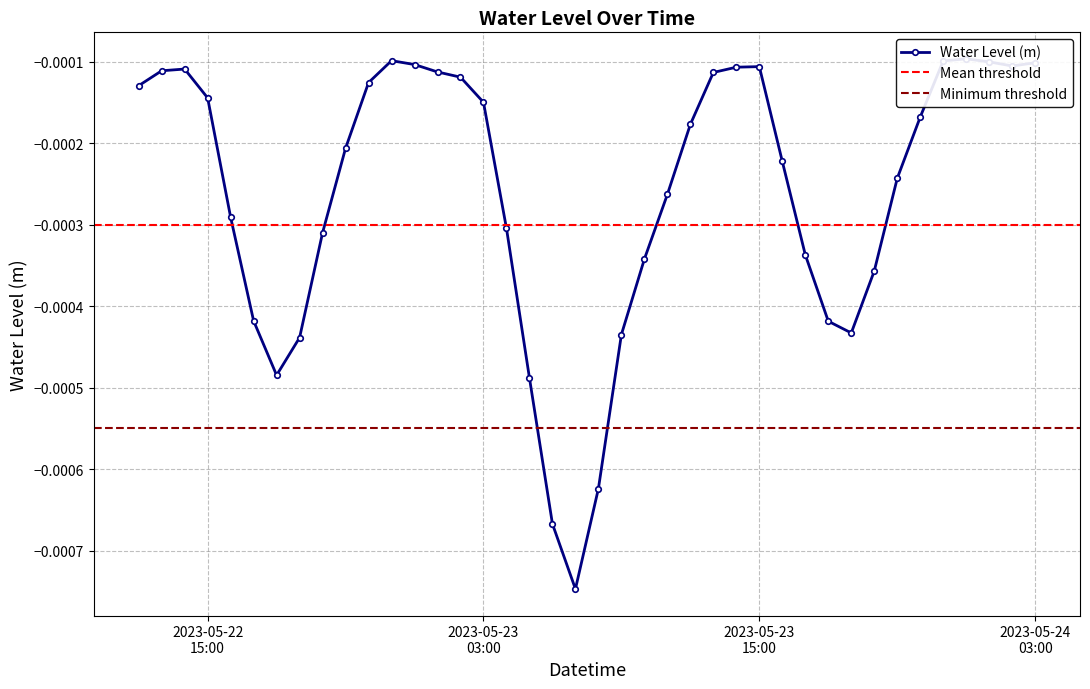

Rank the categories by value from highest to lowest.

2023-05-24 00:00:00, 2023-05-22 23:00:00, 2023-05-23 23:00:00, 2023-05-24 01:00:00, 2023-05-24 03:00:00, 2023-05-23 00:00:00, 2023-05-24 02:00:00, 2023-05-23 15:00:00, 2023-05-23 14:00:00, 2023-05-22 14:00:00, 2023-05-22 13:00:00, 2023-05-23 01:00:00, 2023-05-23 13:00:00, 2023-05-23 02:00:00, 2023-05-22 22:00:00, 2023-05-22 12:00:00, 2023-05-22 15:00:00, 2023-05-23 03:00:00, 2023-05-23 22:00:00, 2023-05-23 12:00:00, 2023-05-22 21:00:00, 2023-05-23 16:00:00, 2023-05-23 21:00:00, 2023-05-23 11:00:00, 2023-05-22 16:00:00, 2023-05-23 04:00:00, 2023-05-22 20:00:00, 2023-05-23 17:00:00, 2023-05-23 10:00:00, 2023-05-23 20:00:00, 2023-05-22 17:00:00, 2023-05-23 18:00:00, 2023-05-23 19:00:00, 2023-05-23 09:00:00, 2023-05-22 19:00:00, 2023-05-22 18:00:00, 2023-05-23 05:00:00, 2023-05-23 08:00:00, 2023-05-23 06:00:00, 2023-05-23 07:00:00